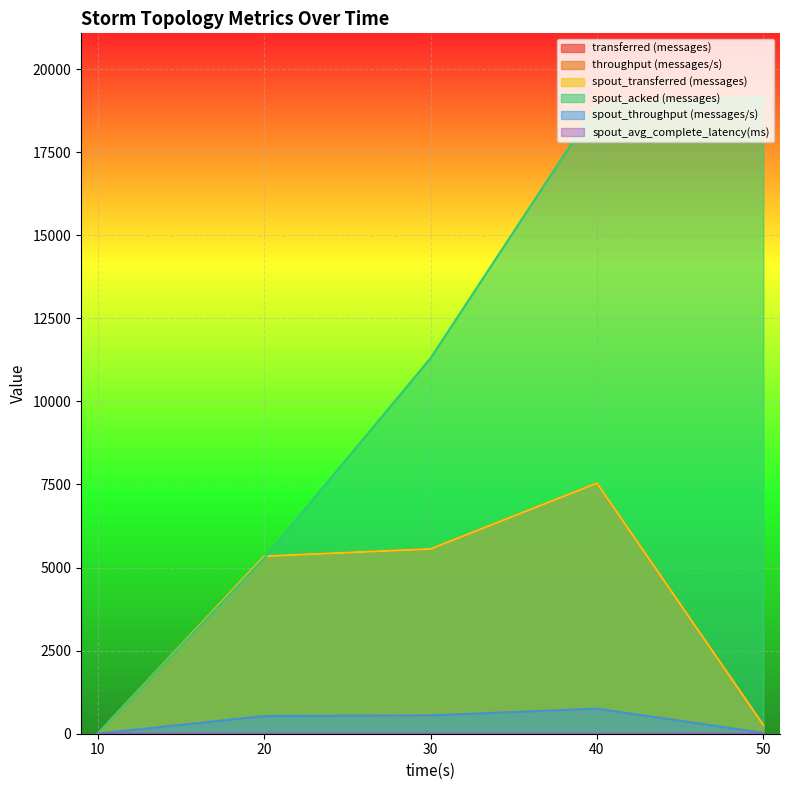

Rank the series by their maximum value, from lowest to highest.

spout_avg_complete_latency(ms), throughput (messages/s), spout_throughput (messages/s), transferred (messages), spout_transferred (messages), spout_acked (messages)